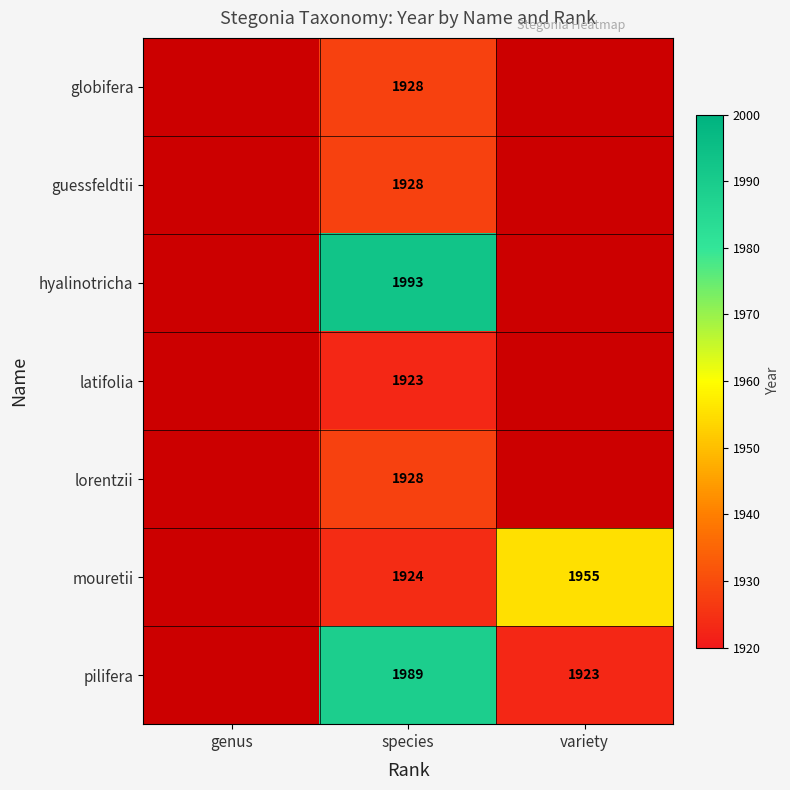

What is the total value across all series at species?

13613